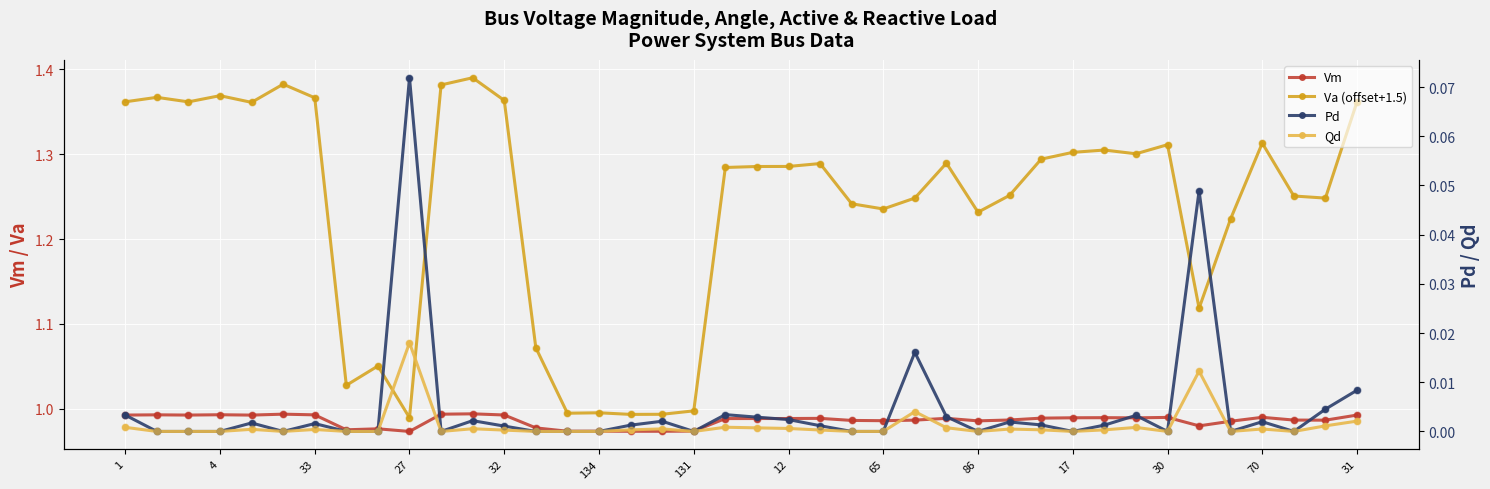

At how many categories does at least one series exceed 0?

40